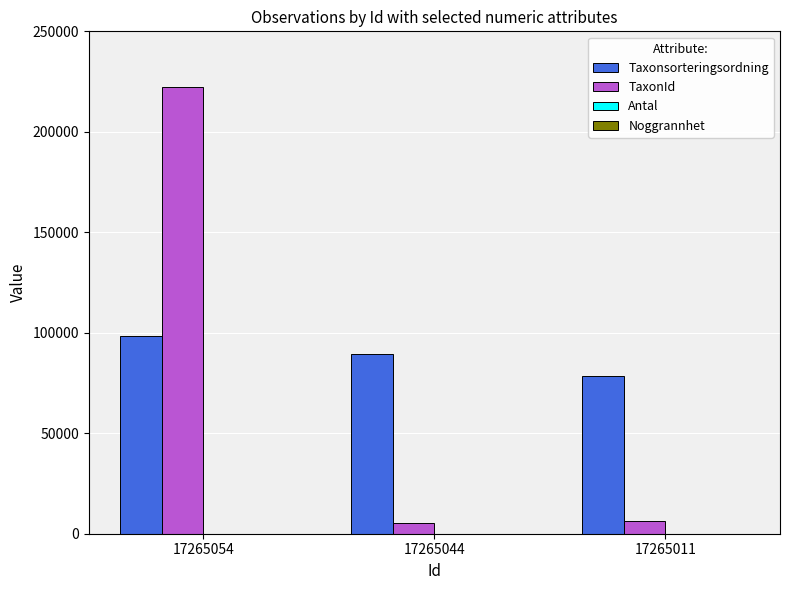

At which category is the sum across all series the highest?

17265054